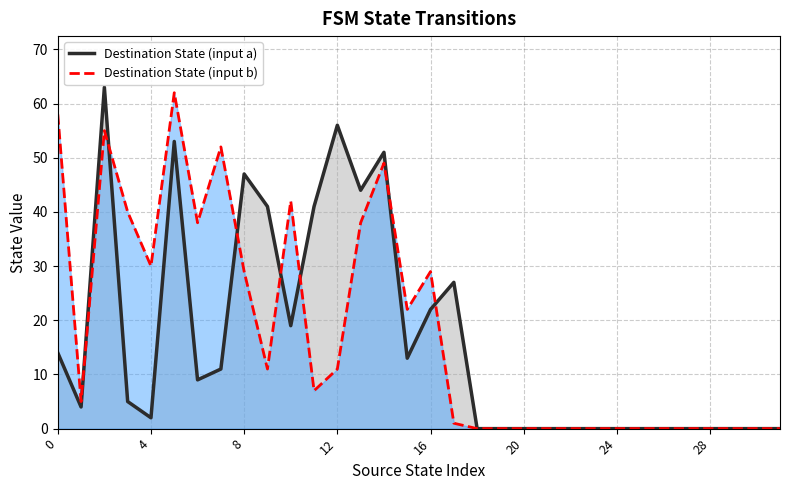

What is the highest value of the Destination State (input b) series?

62